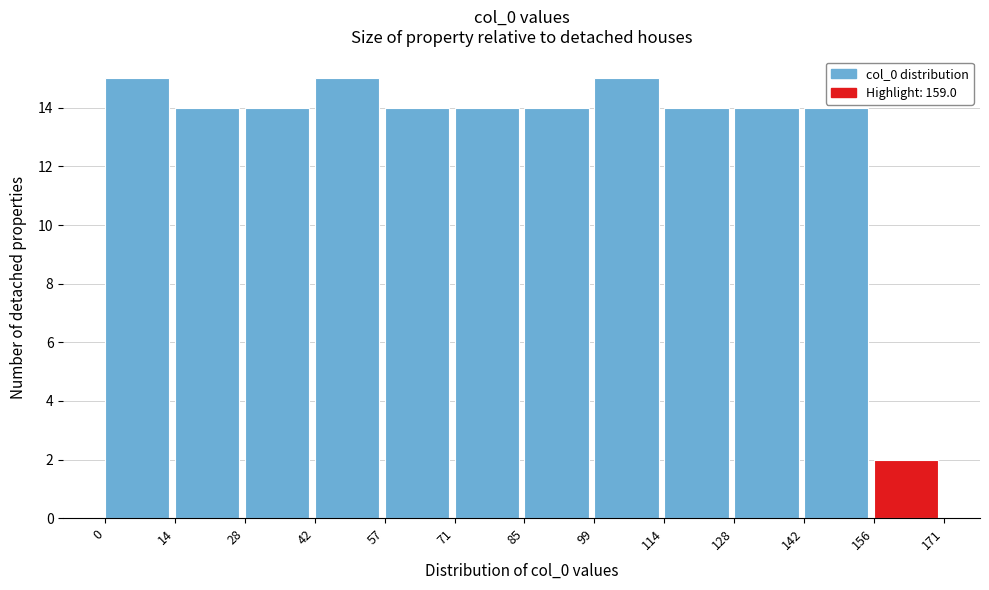

Reading left to right, transcribe this chart: for each bar, give the range it covers on the x-axis and its height. The values are not printed on the chart, so give them approximately, as read against the axis.

0 to 14: 15
14 to 28: 14
28 to 42: 14
42 to 57: 15
57 to 71: 14
71 to 85: 14
85 to 99: 14
99 to 114: 15
114 to 128: 14
128 to 142: 14
142 to 156: 14
156 to 171: 2